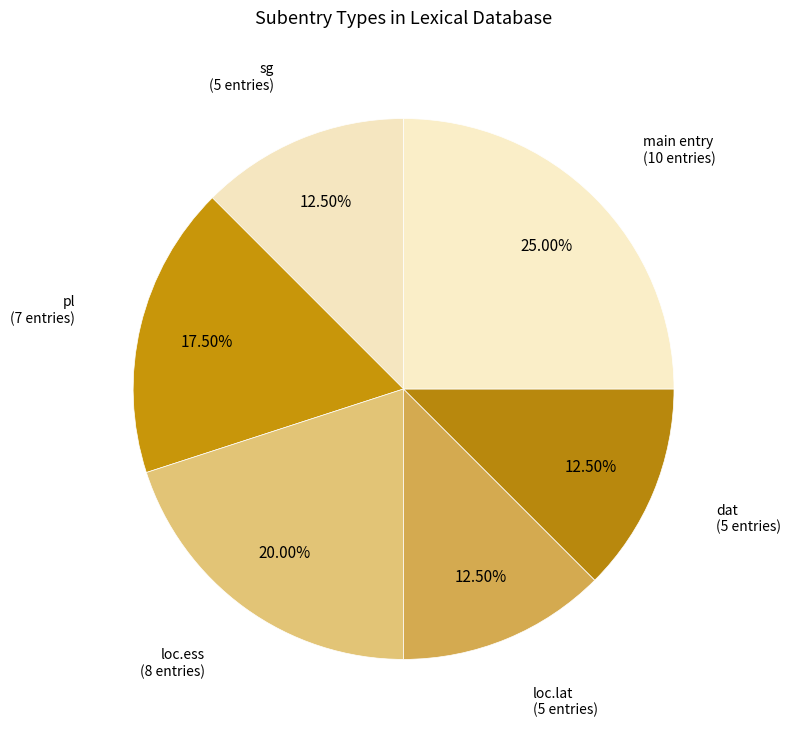

Combined, what portion of the pie is dat and loc.lat?

25.0%